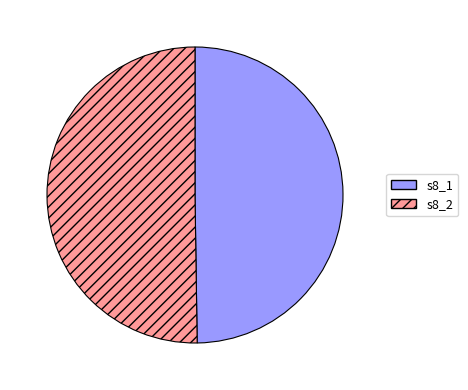

True or false: s8_2 accounts for 50% of the total.

True